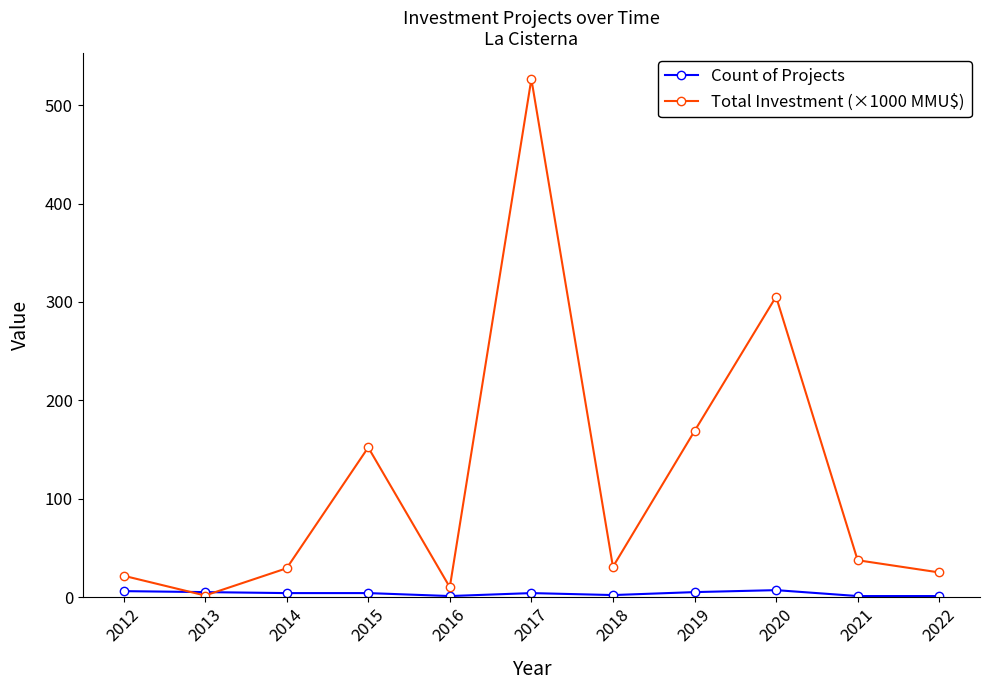

After their last crossing, which series has the higher values: Total Investment (×1000 MMU$) or Count of Projects?

Total Investment (×1000 MMU$)